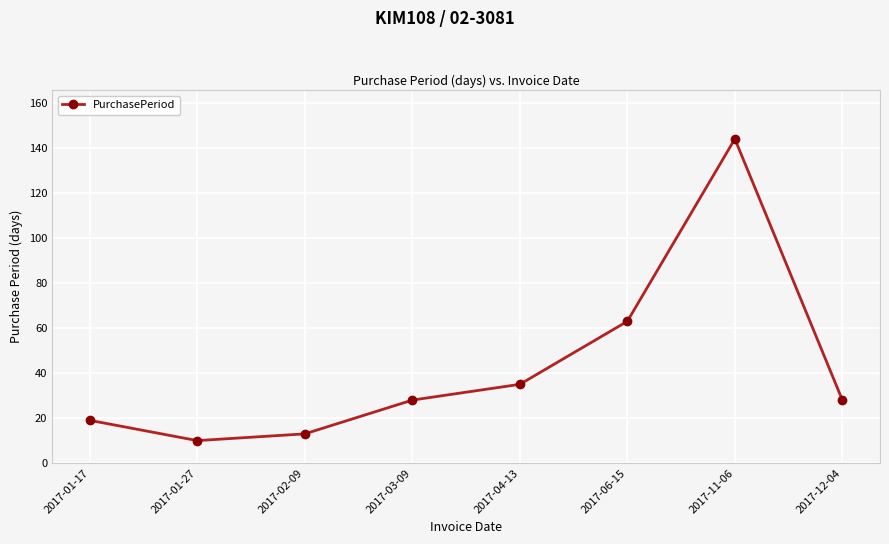

The chart shows a value of 28 at 2017-03-09. True or false?

True